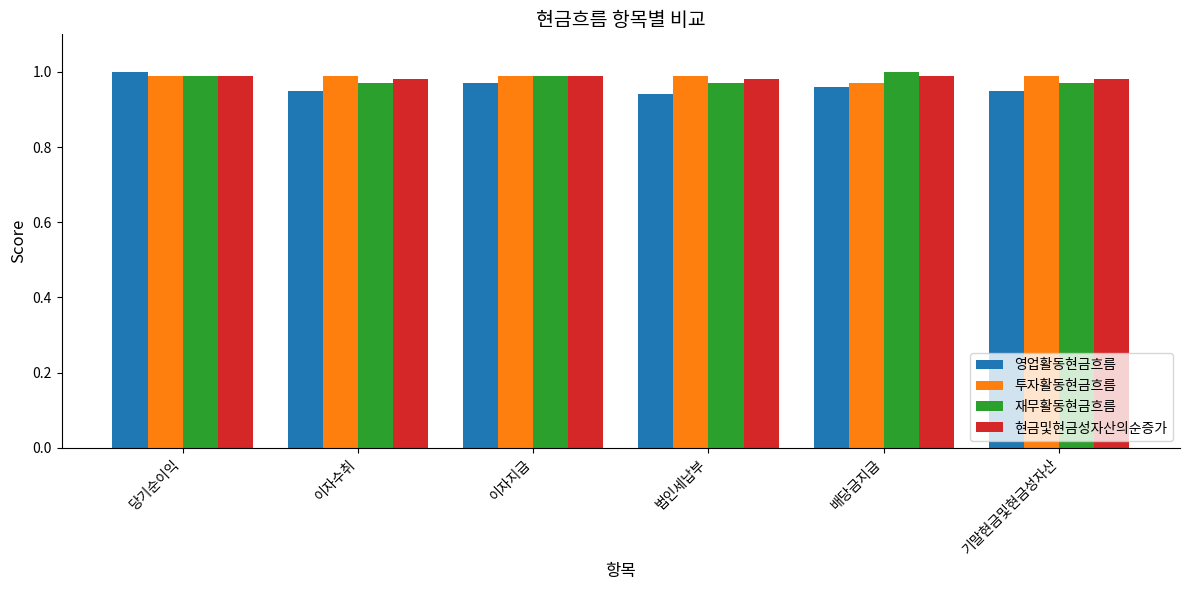

Is the value of 재무활동현금흐름 at 배당금지급 greater than the value of 투자활동현금흐름 at 배당금지급?

Yes